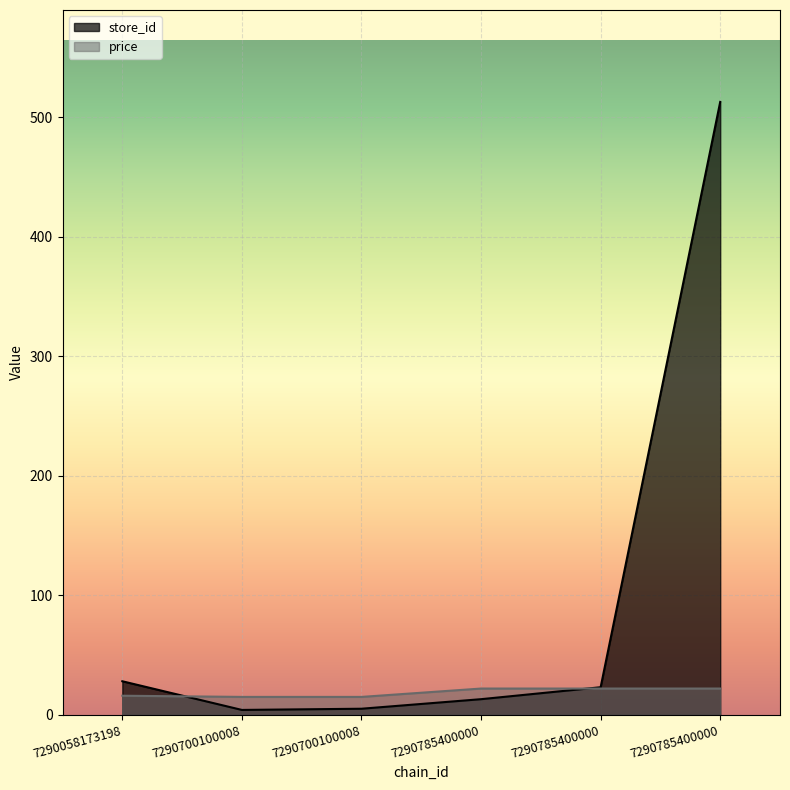

Which series changed the most between 7290700100008 and 7290785400000?

store_id